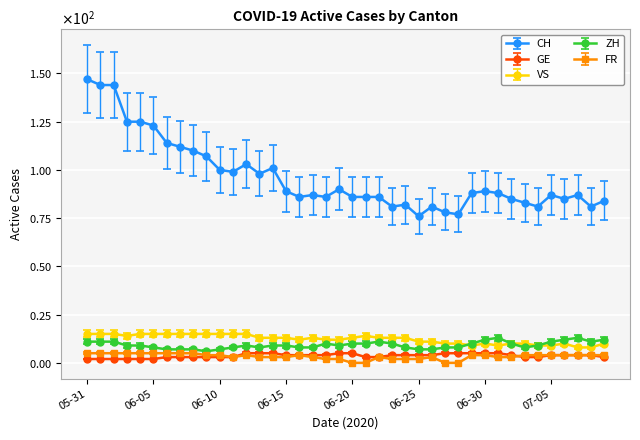

What are all the series names shown in the legend?

CH, GE, VS, ZH, FR